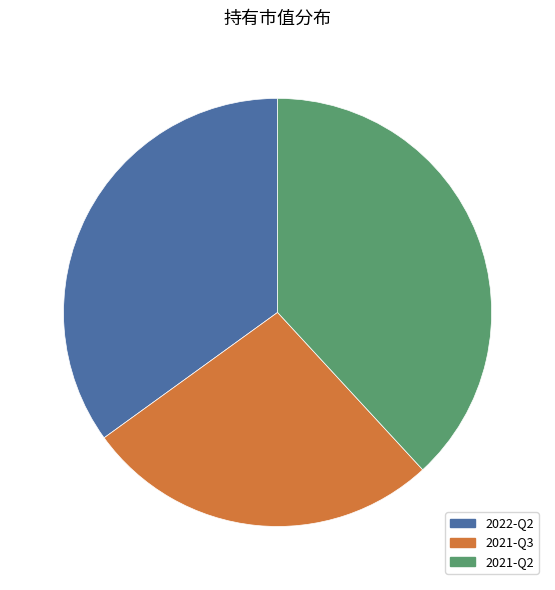

Count the number of slices in the pie.

3